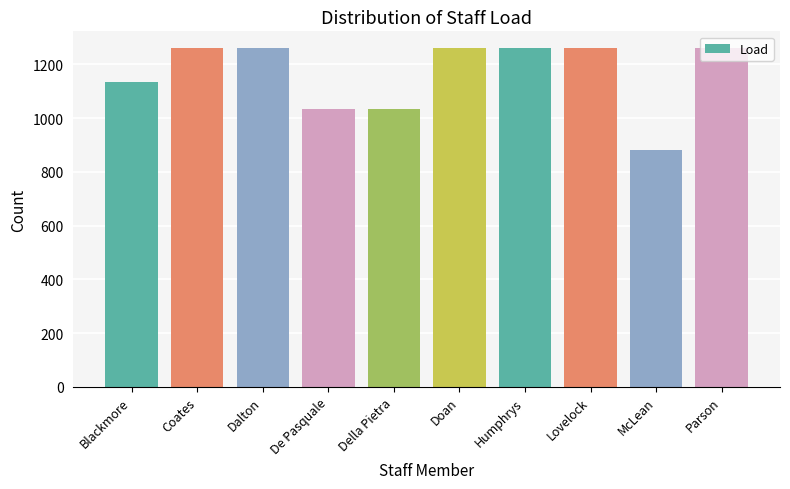

Is it true that the value at Coates is 1757?

False